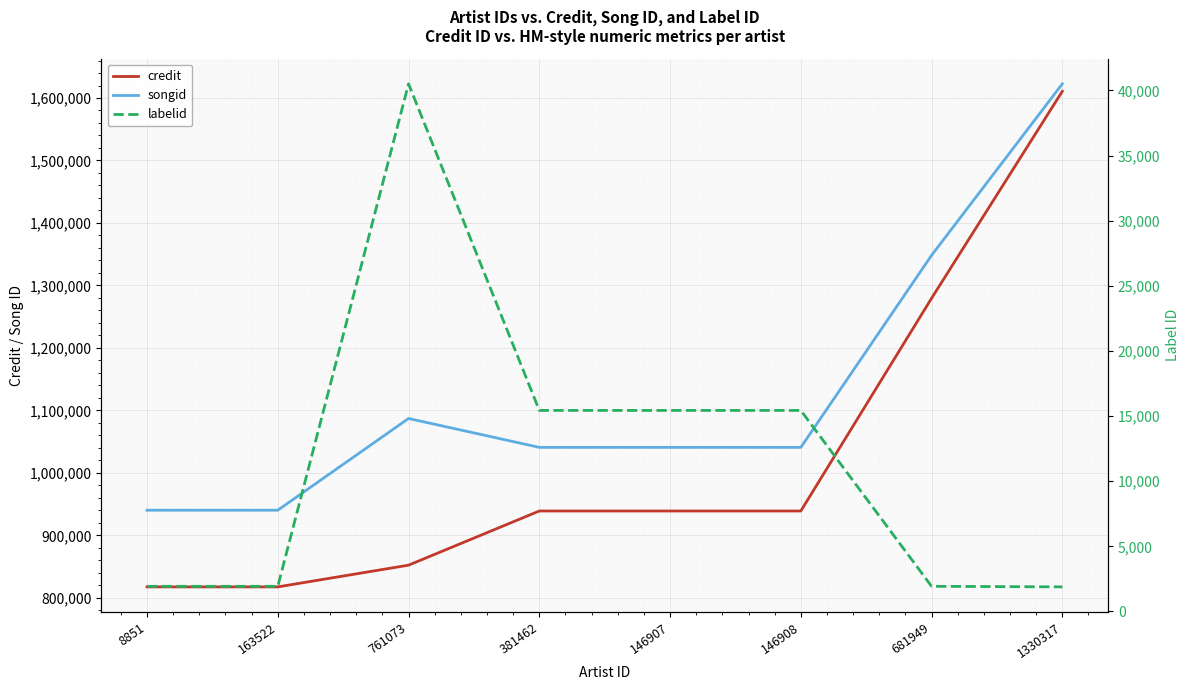

Reading left to right, extract all data points from this chart.

credit: 8851=817479	163522=817479	761073=852237	381462=938950	146907=938950	146908=938950	681949=1279448	1330317=1610752
songid: 8851=940228	163522=940228	761073=1087027	381462=1040800	146907=1040800	146908=1040800	681949=1348187	1330317=1622657
labelid: 8851=1928	163522=1928	761073=40502	381462=15431	146907=15431	146908=15431	681949=1928	1330317=1884